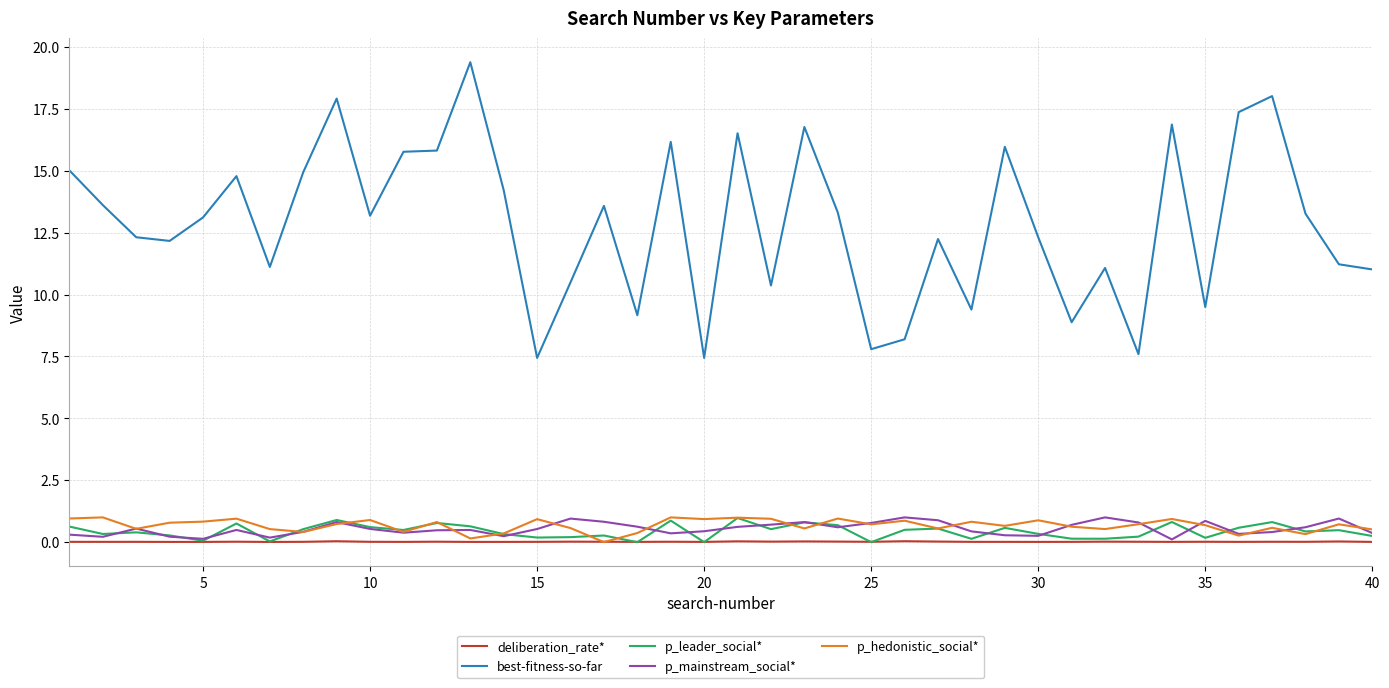

In p_leader_social*, how many points are lower than both neighbors (excluding endpoints)?

13